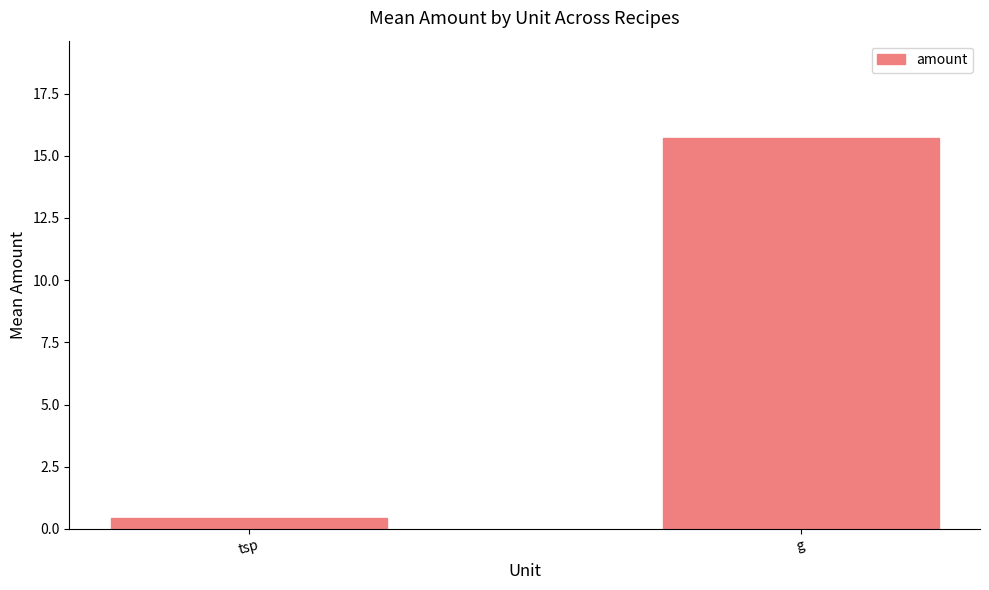

What is the difference between the maximum and minimum values?

15.2